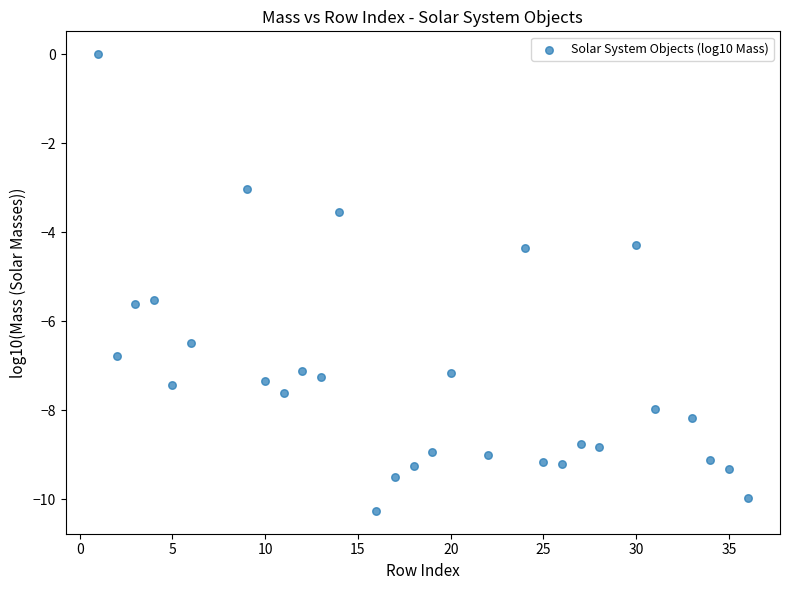

What is the range of X values (max minus min)?

35.0